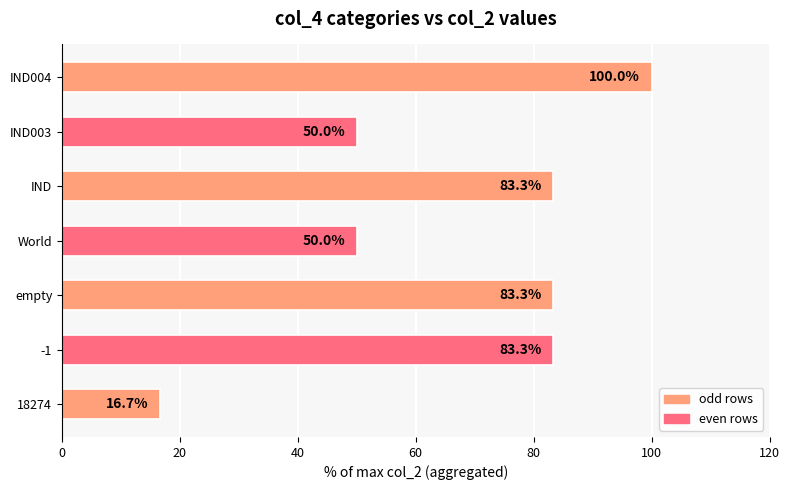

Which category has the highest value across all series?

IND004